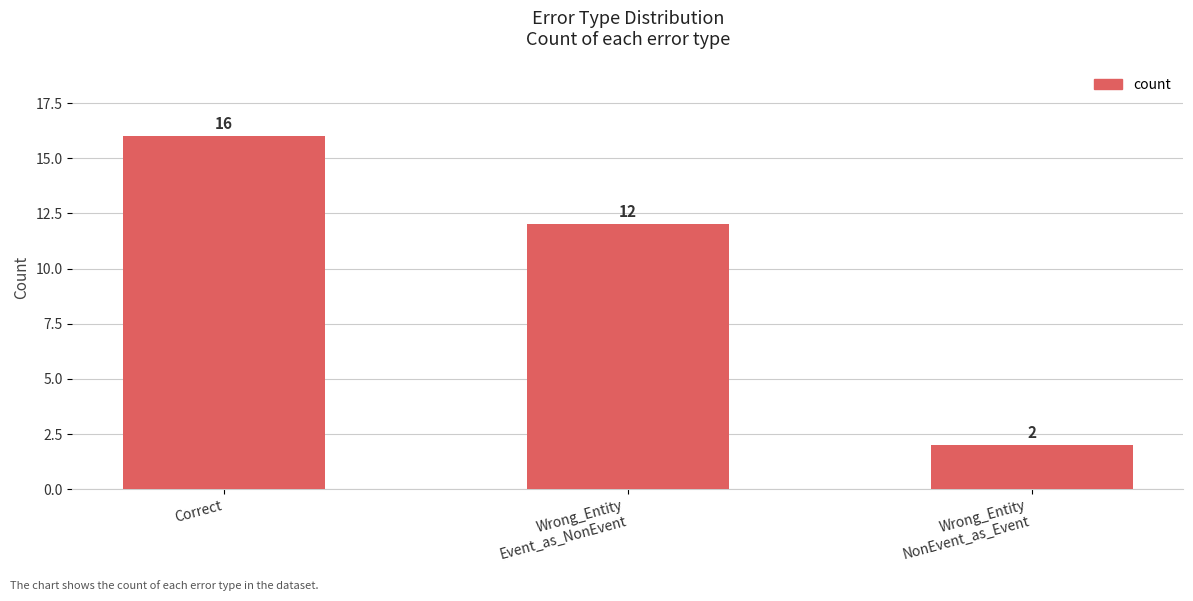

How many bars are there in total?

3